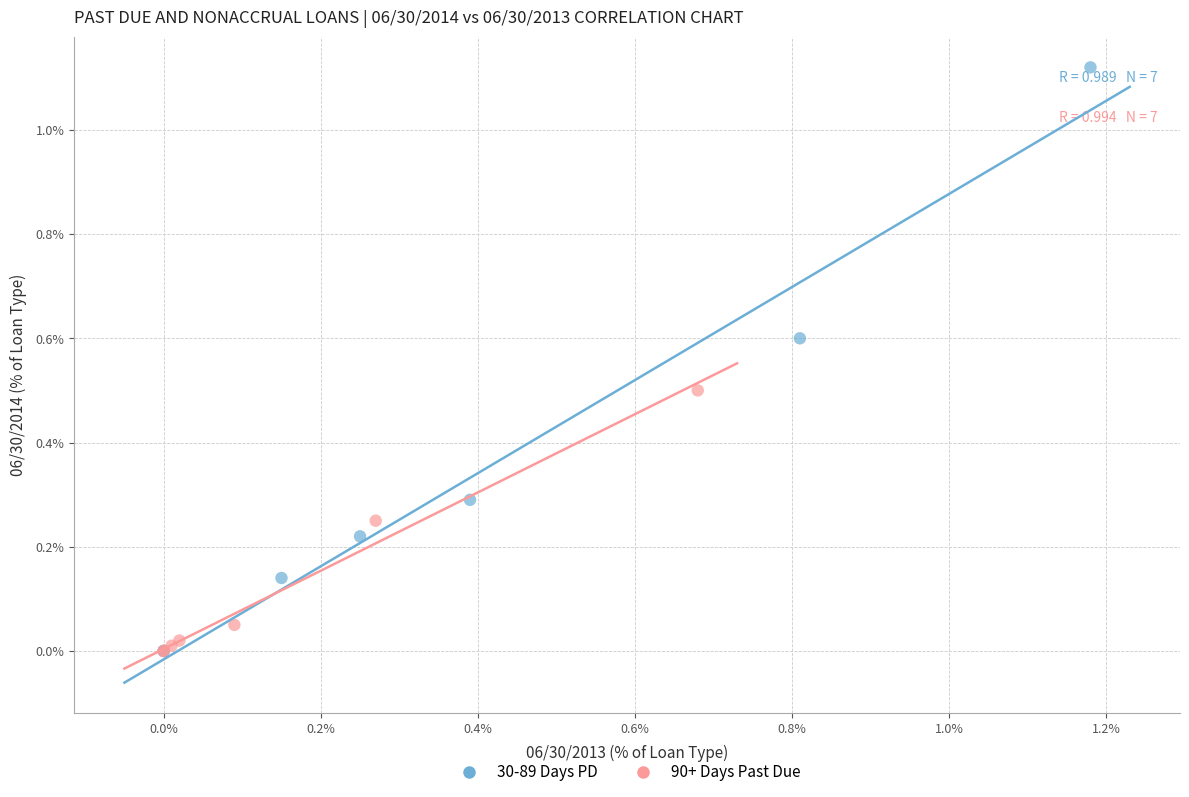

Which series reaches the maximum Y coordinate?

30-89 Days PD